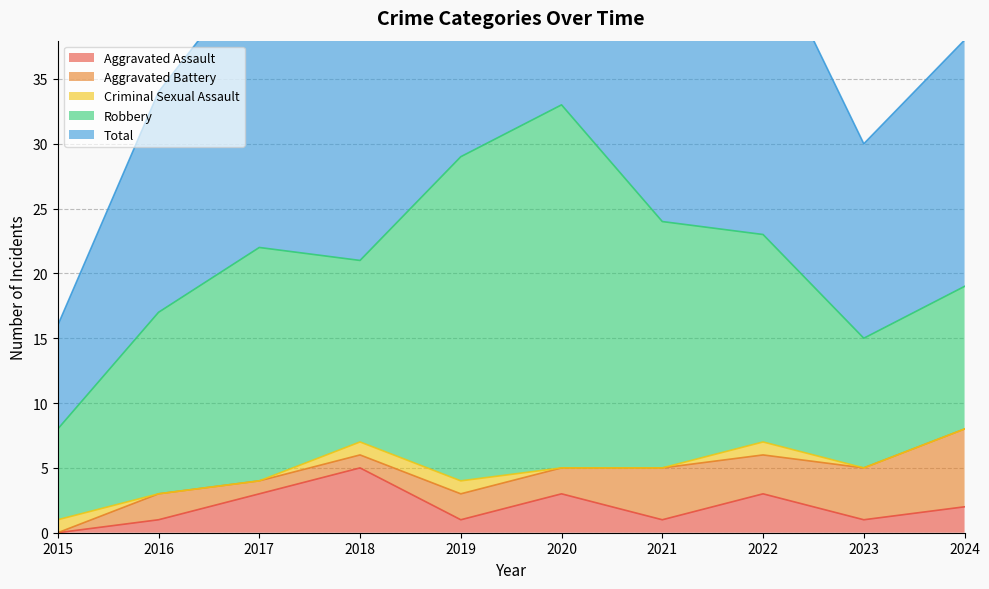

What is the average value of the Robbery series?

16